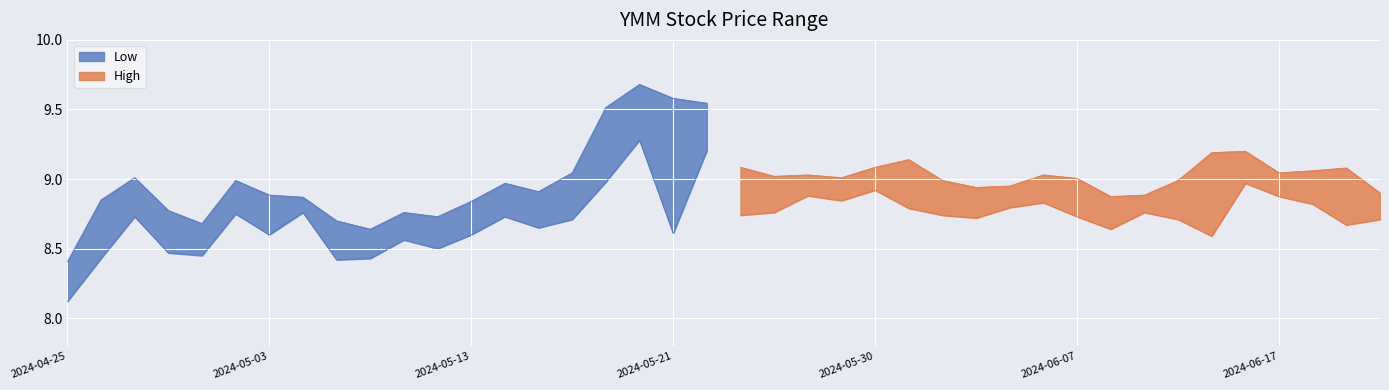

At which category does Low reach its first local valley?

2024-05-01